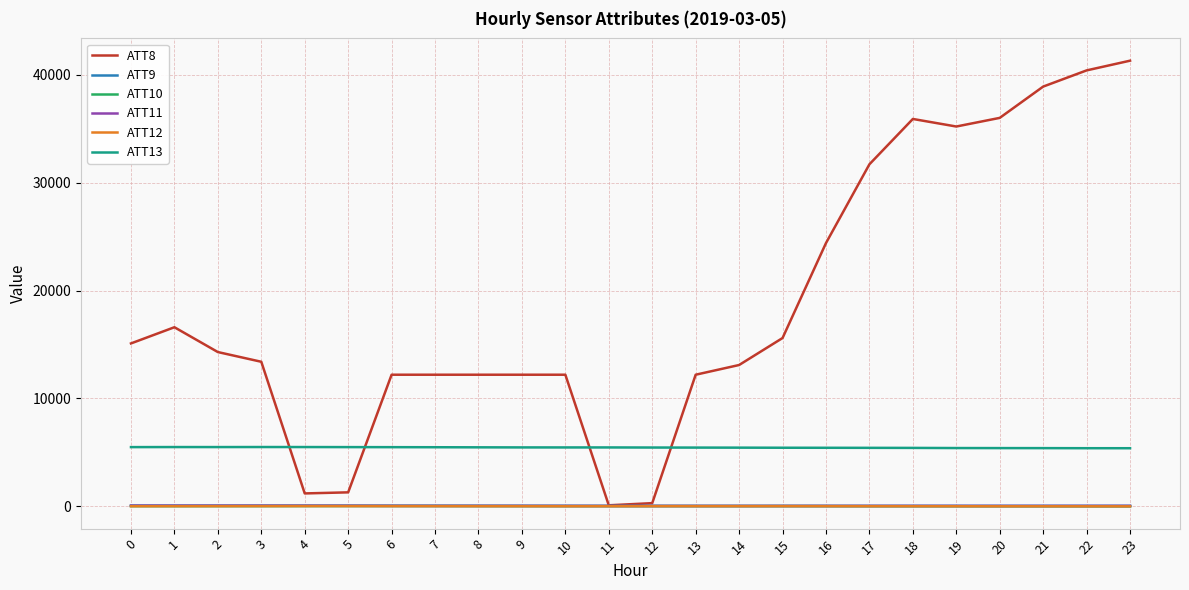

Which series has the widest spread of values?

ATT8